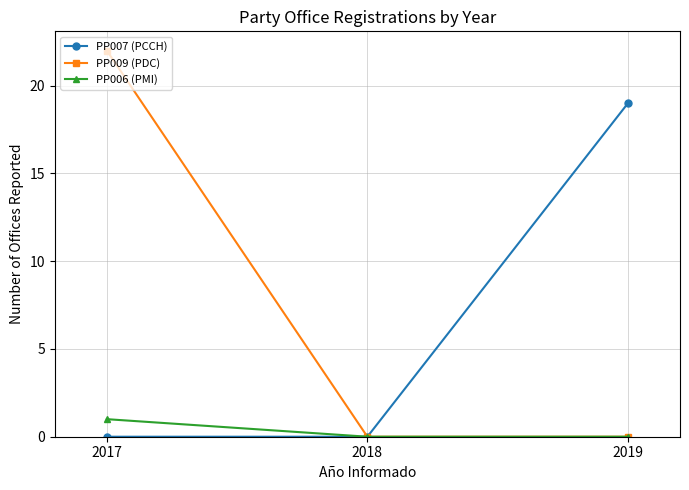

Count the number of categories in the chart.

3